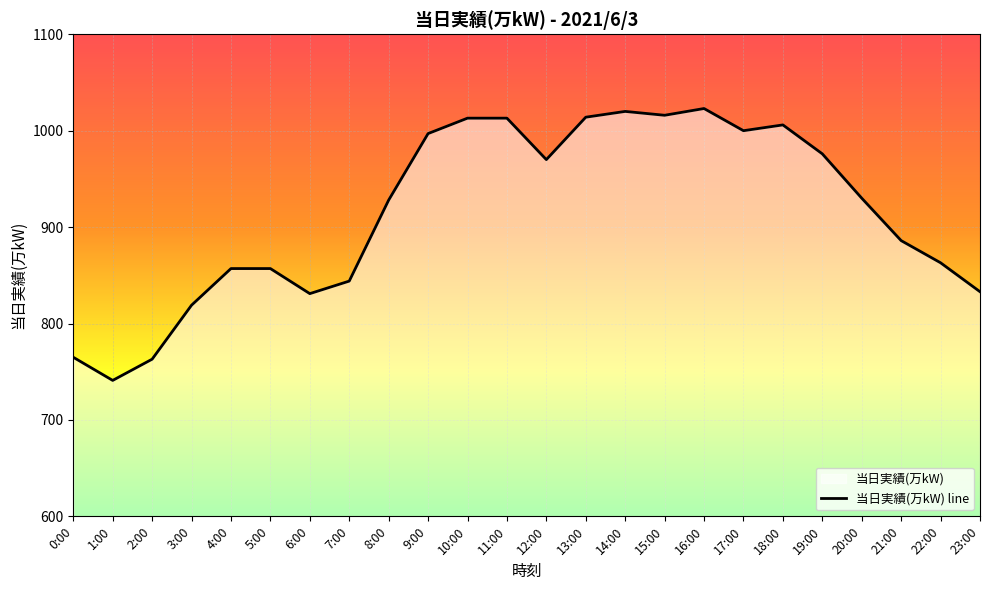

At which category does the data reach its first local valley?

1:00